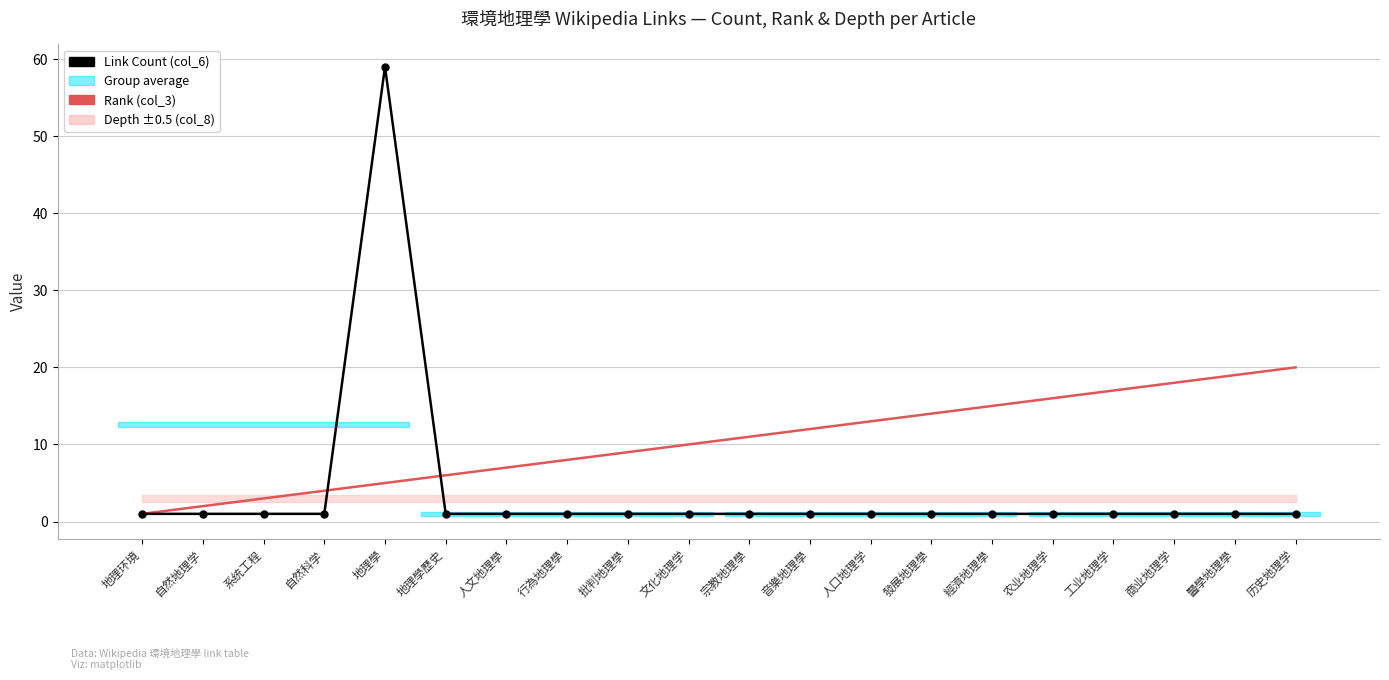

Rank the series by their average value, from lowest to highest.

Link Count (col_6), Rank (col_3)